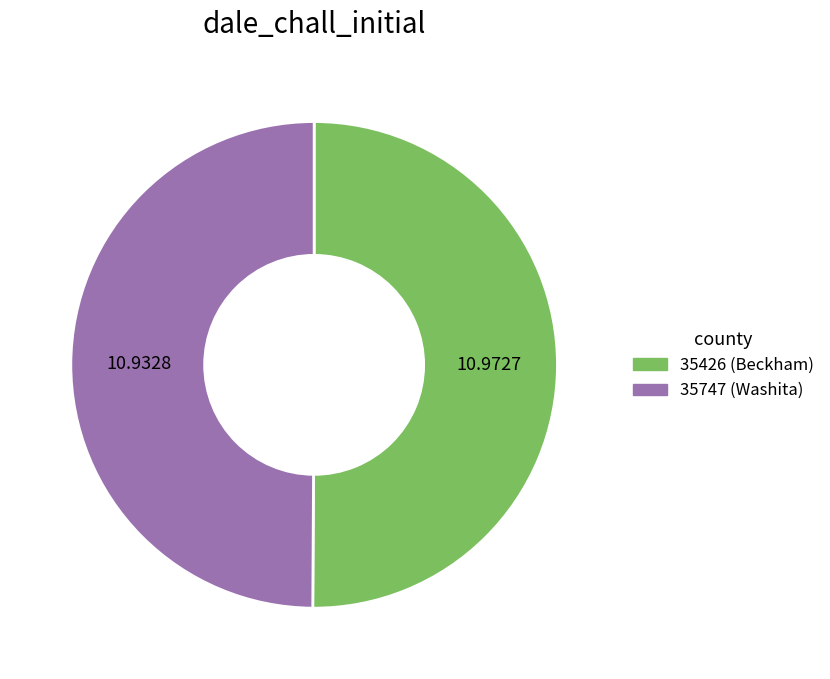

How many slices are in this pie chart?

2